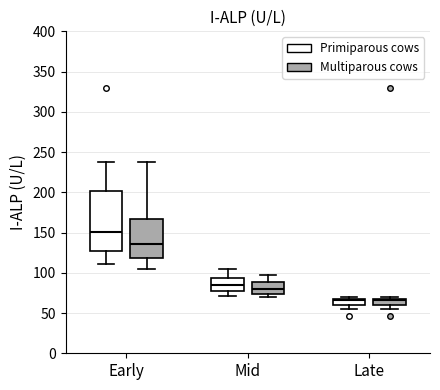

Where is the lower edge of the box for Early (Multiparous cows) on the y-axis? The values are not printed on the chart, so give them approximately, as read against the axis.

120